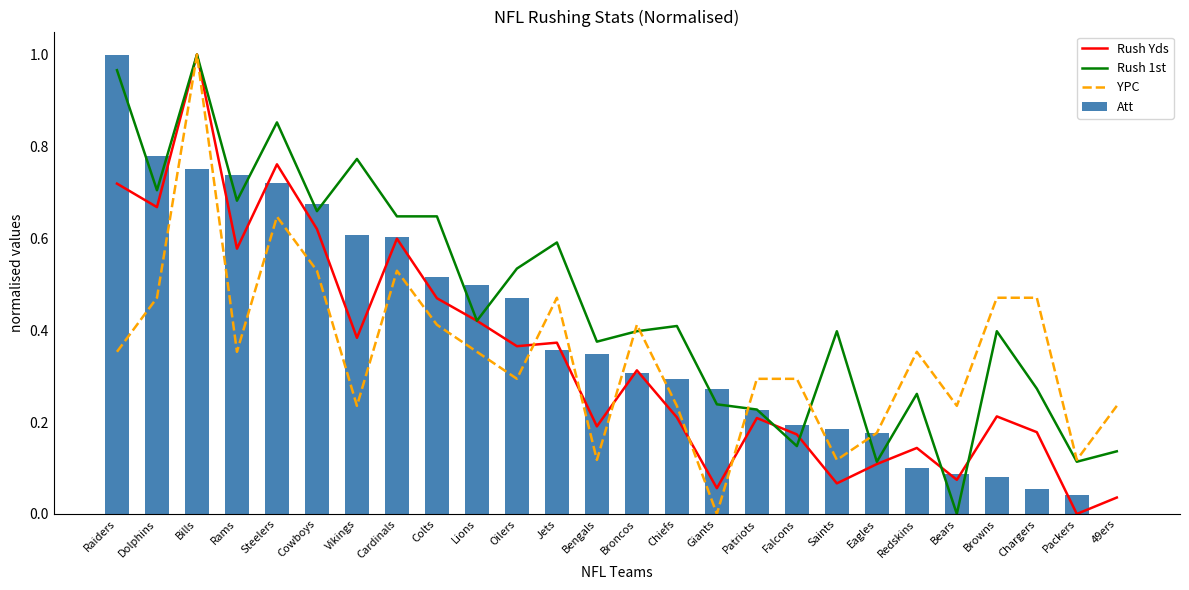

What is the highest value of the Att series?

1.0